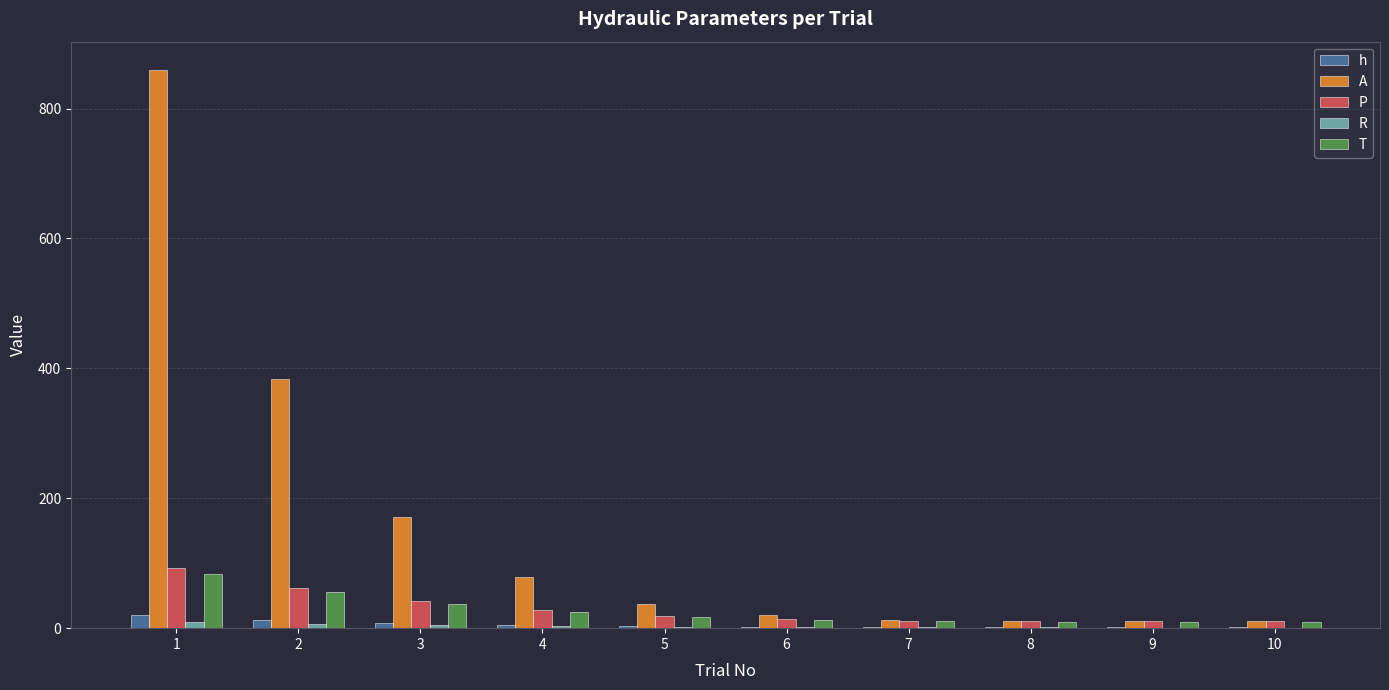

What is the sum of all T values?

270.9